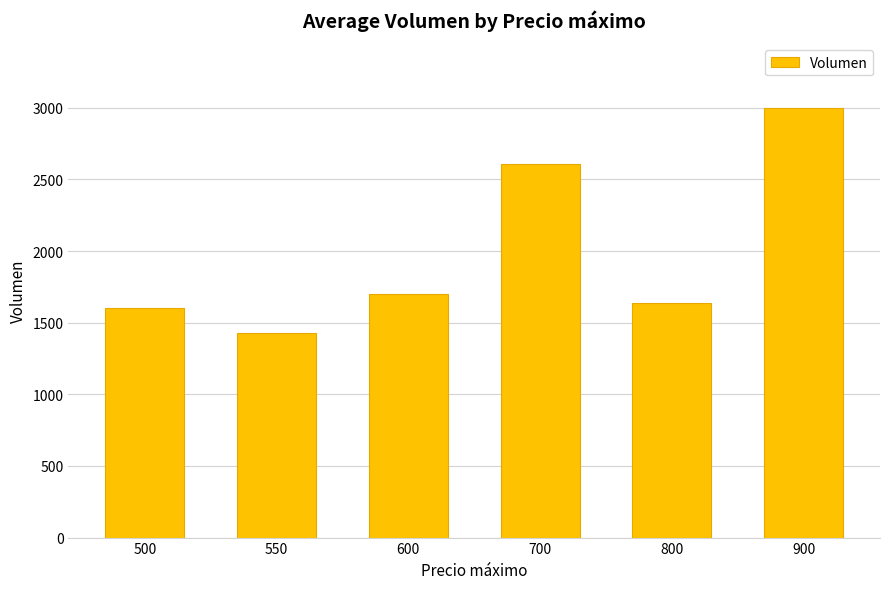

Which category has the lowest value across all series?

550